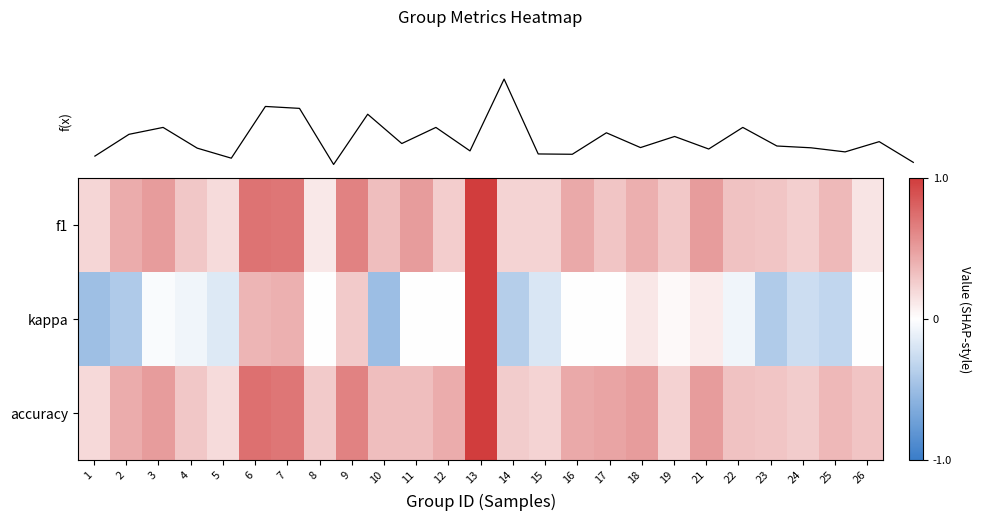

Between 22 and 3, which is larger?

3